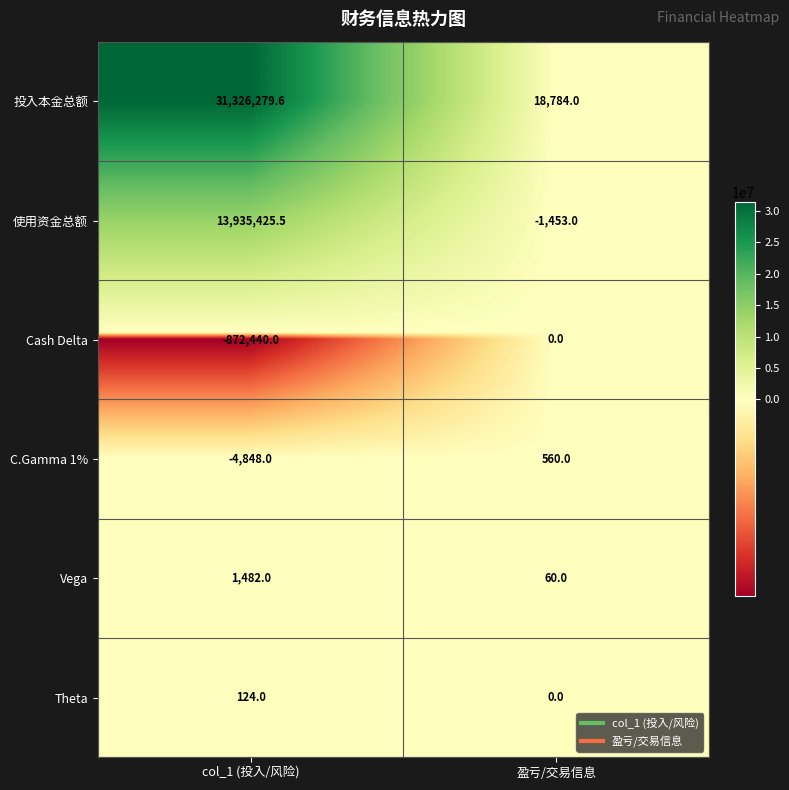

Read the Vega value at col_1 (投入/风险).

1482.0